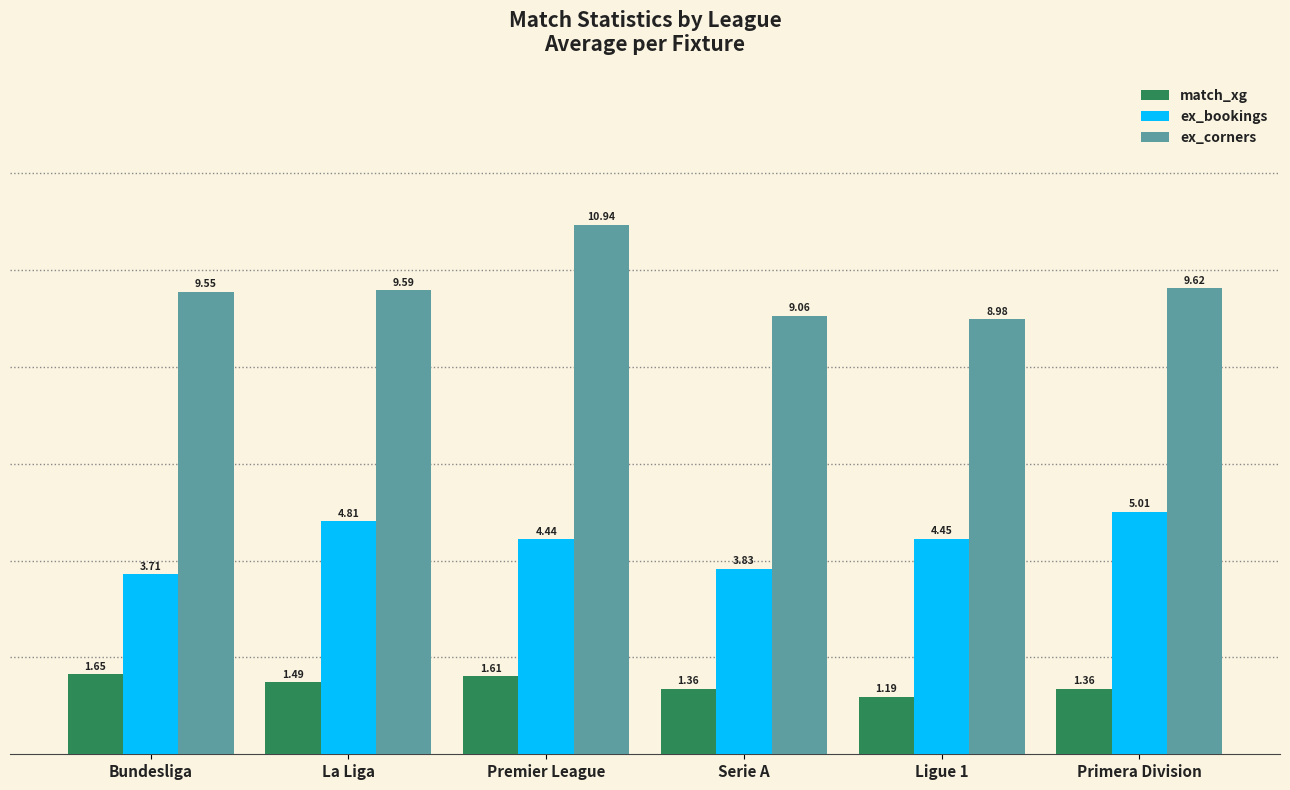

What is the difference between the second highest and minimum values in the match_xg series?

0.4